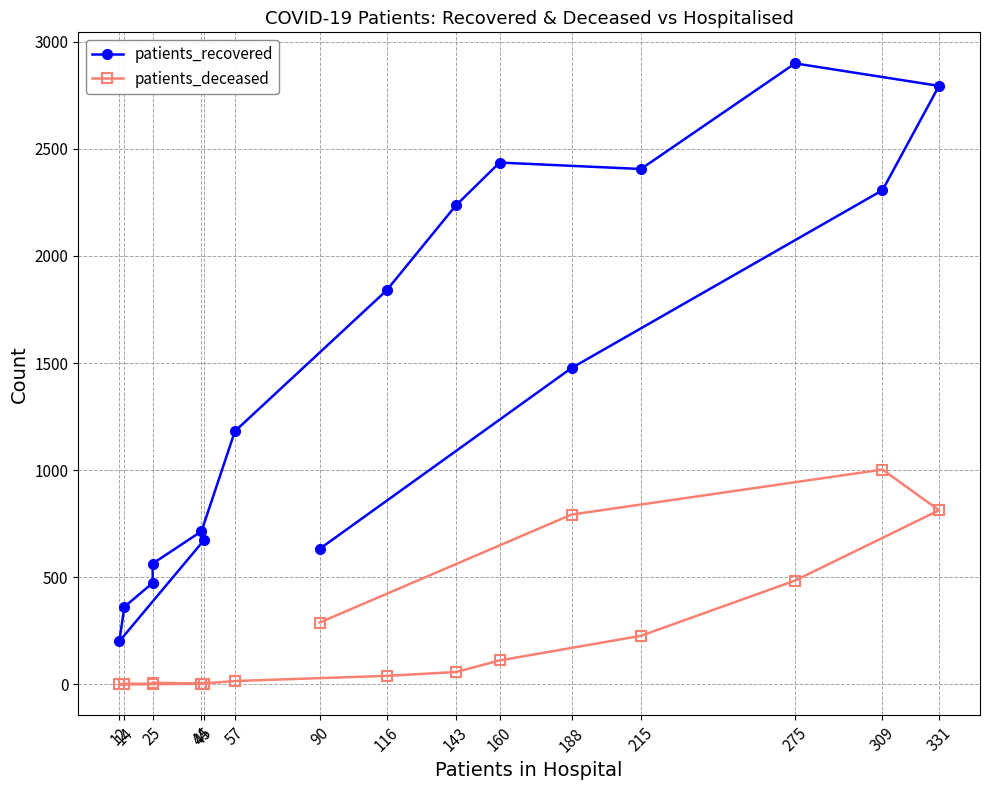

Reading left to right, what are all the values shown in this chart?

patients_recovered: 674	201	362	474	564	715	1182	1839	2236	2436	2406	2899	2794	2307	1477	633
patients_deceased: 3	0	3	3	8	4	16	40	58	112	227	485	813	1003	793	289